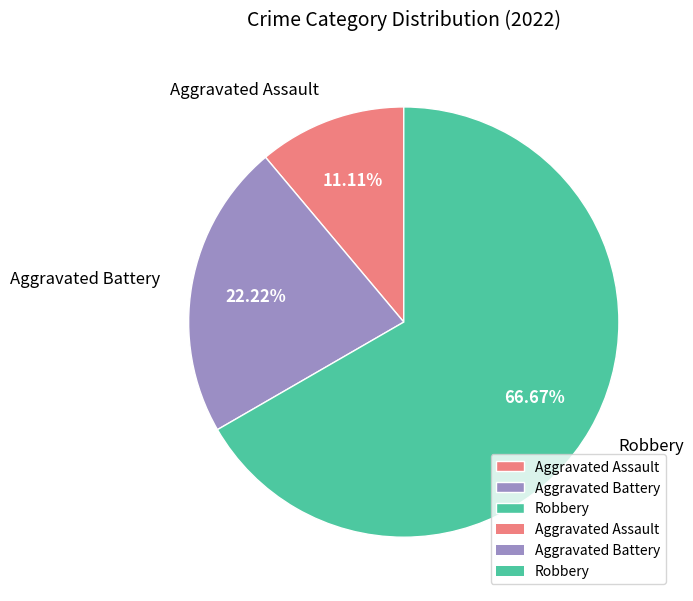

How many segments does this pie chart have?

3